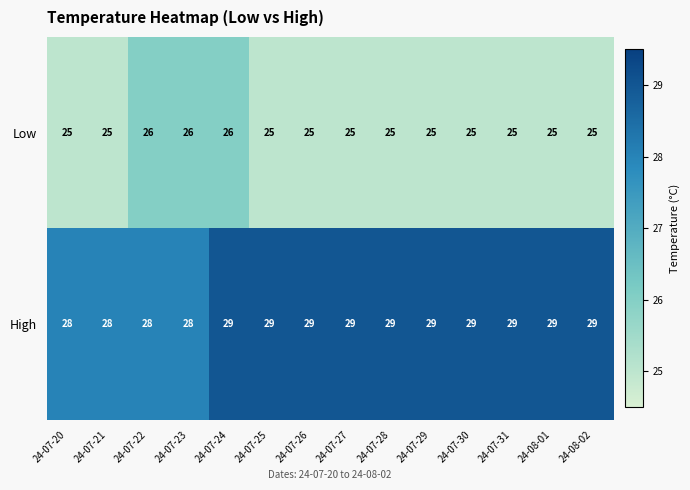

Reading right to left, list all the values displayed in this chart.

Low: 24-08-02=25	24-08-01=25	24-07-31=25	24-07-30=25	24-07-29=25	24-07-28=25	24-07-27=25	24-07-26=25	24-07-25=25	24-07-24=26	24-07-23=26	24-07-22=26	24-07-21=25	24-07-20=25
High: 24-08-02=29	24-08-01=29	24-07-31=29	24-07-30=29	24-07-29=29	24-07-28=29	24-07-27=29	24-07-26=29	24-07-25=29	24-07-24=29	24-07-23=28	24-07-22=28	24-07-21=28	24-07-20=28